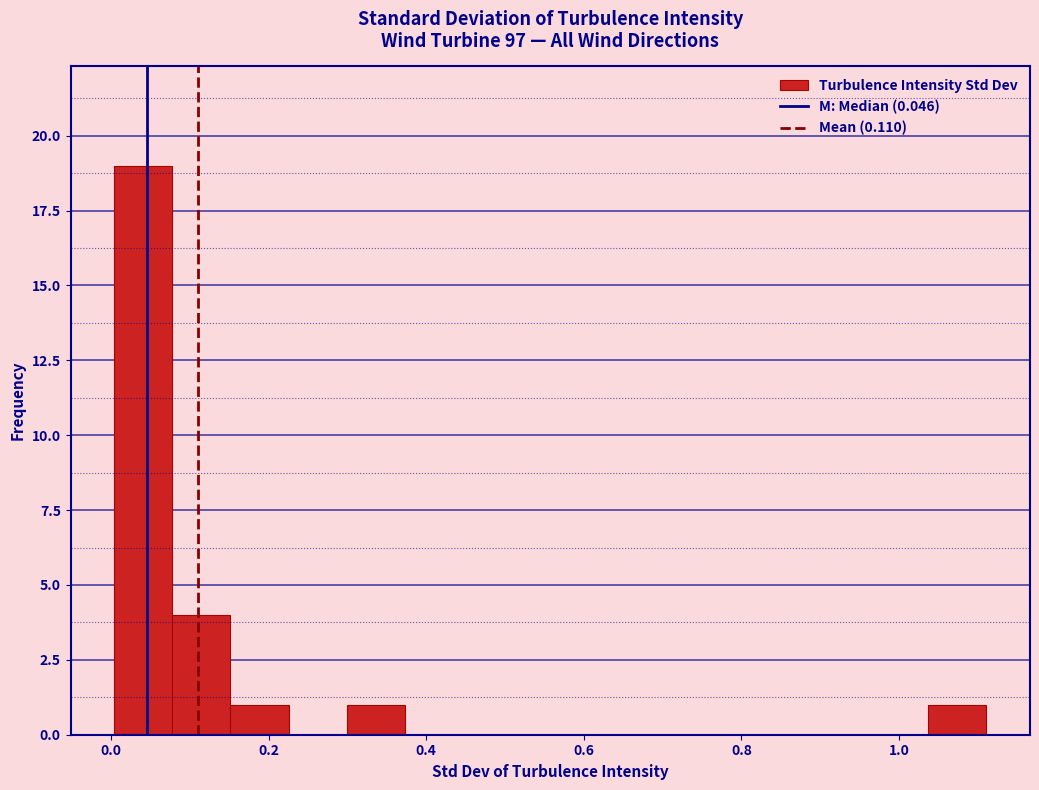

Around what value on the x-axis is the tallest bar? Give the approximate position of its centre, as read against the axis.

0.04